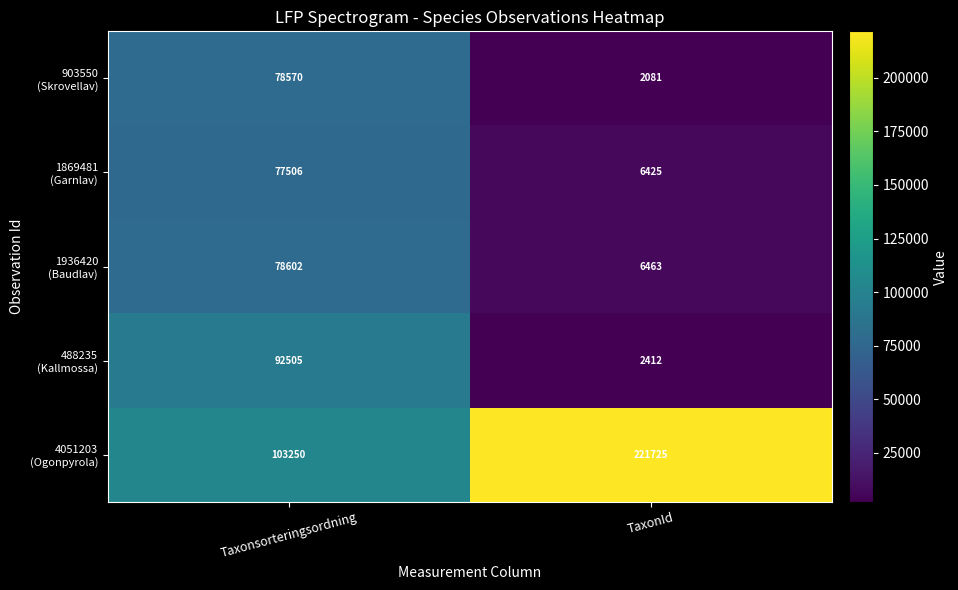

What is the difference between the highest and lowest values at Taxonsorteringsordning?

25744